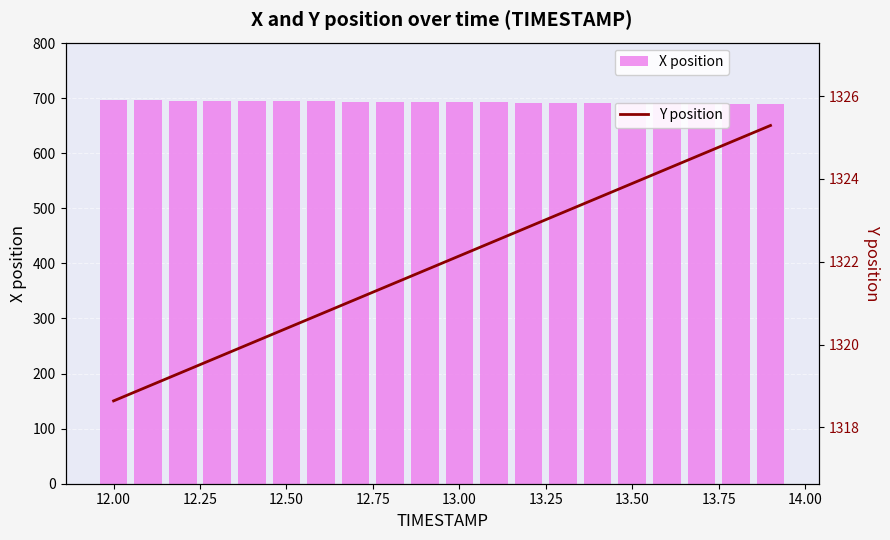

Which series has the largest total across all categories?

Y position